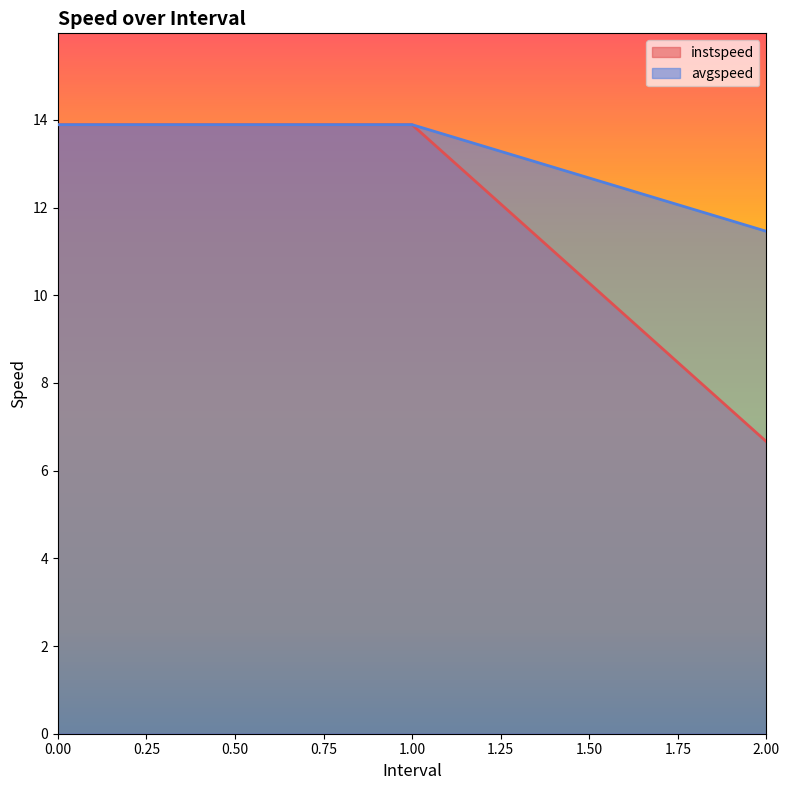

What is the sum of the instspeed values at 0 and 1?

27.8